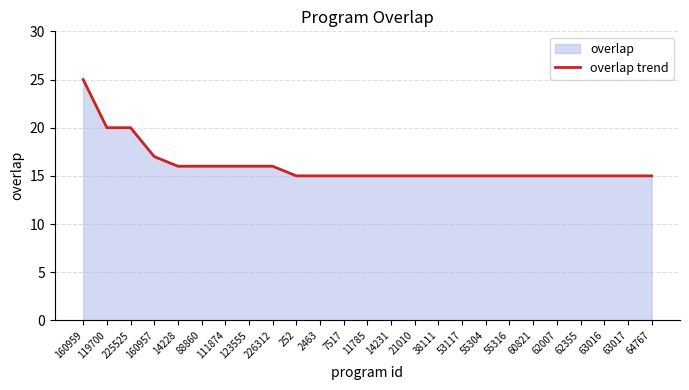

Does the chart have visible grid lines?

Yes